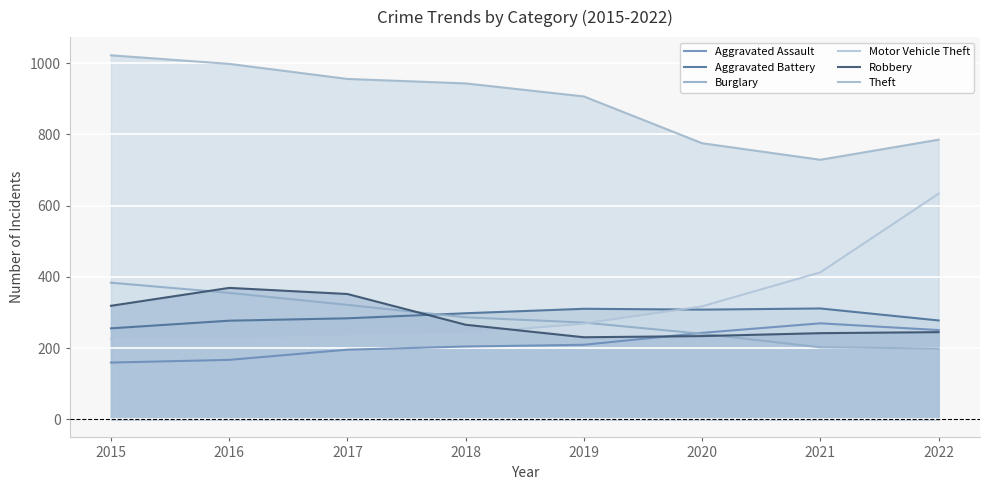

What is the approximate value of Theft at 2021?

728.9